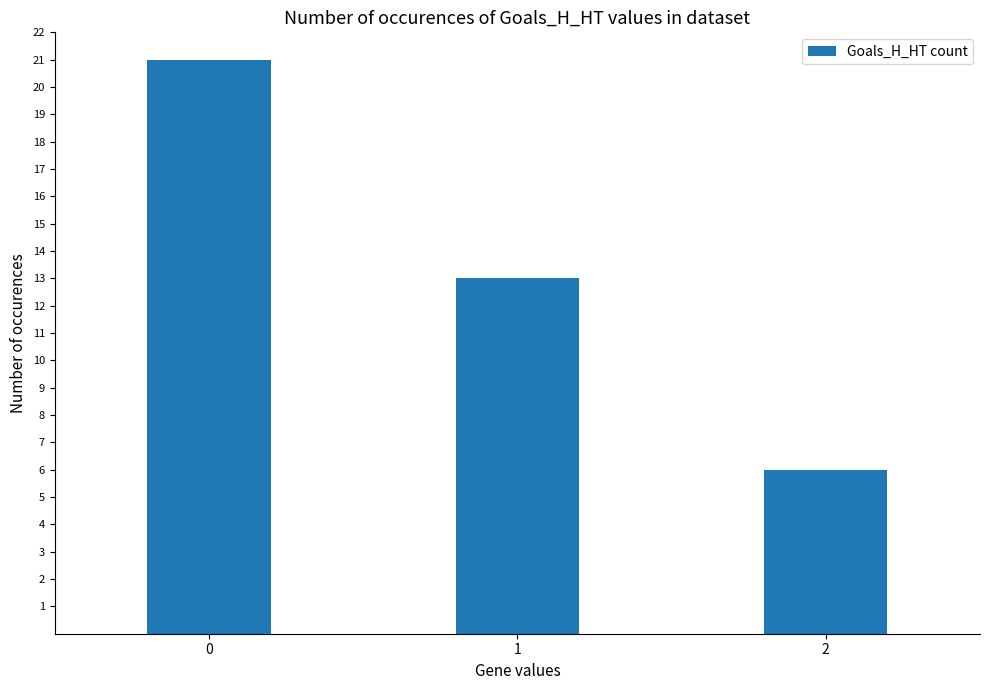

What value does the data have at 2, to the nearest 5?

5